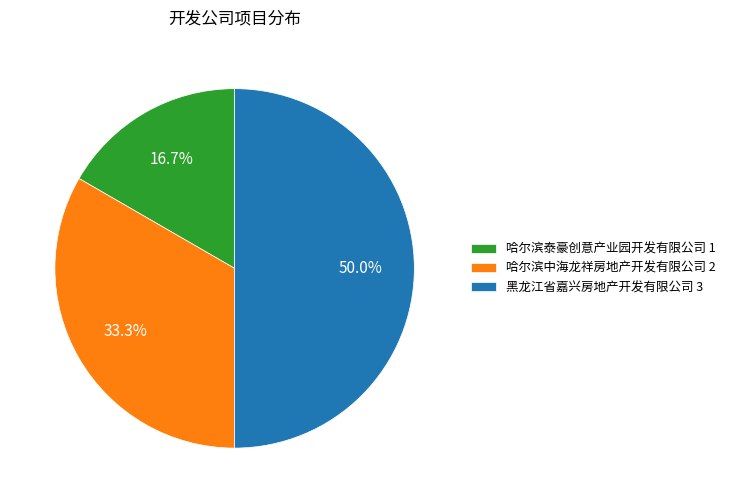

How many slices are in this pie chart?

3